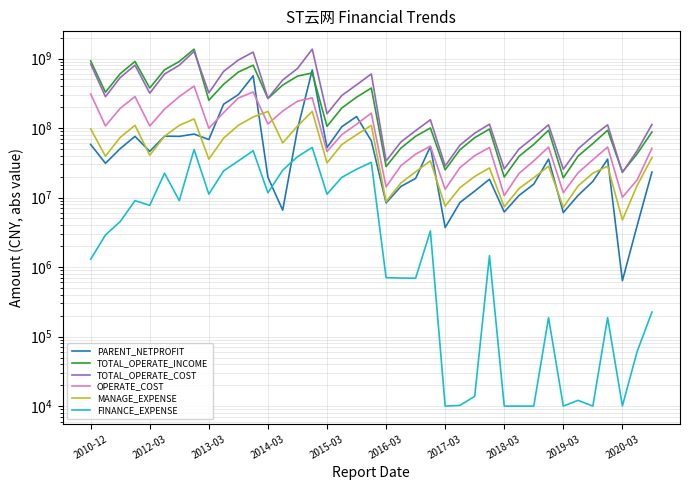

Count the number of data series in this chart.

6